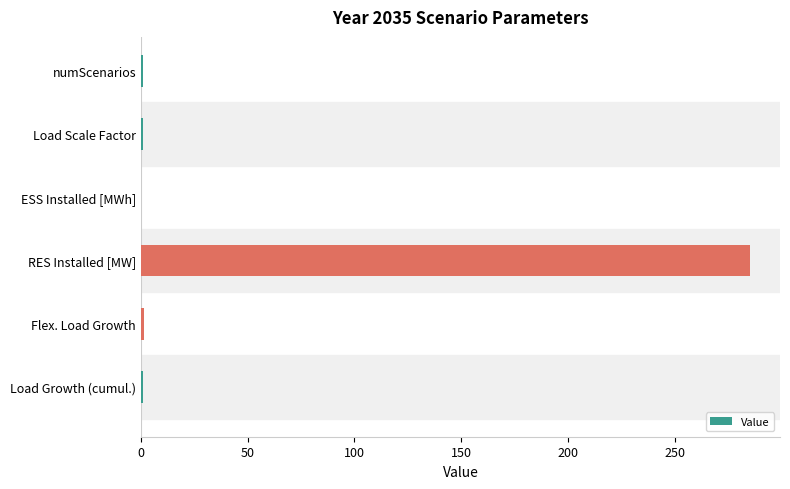

How many distinct data groups are displayed?

1